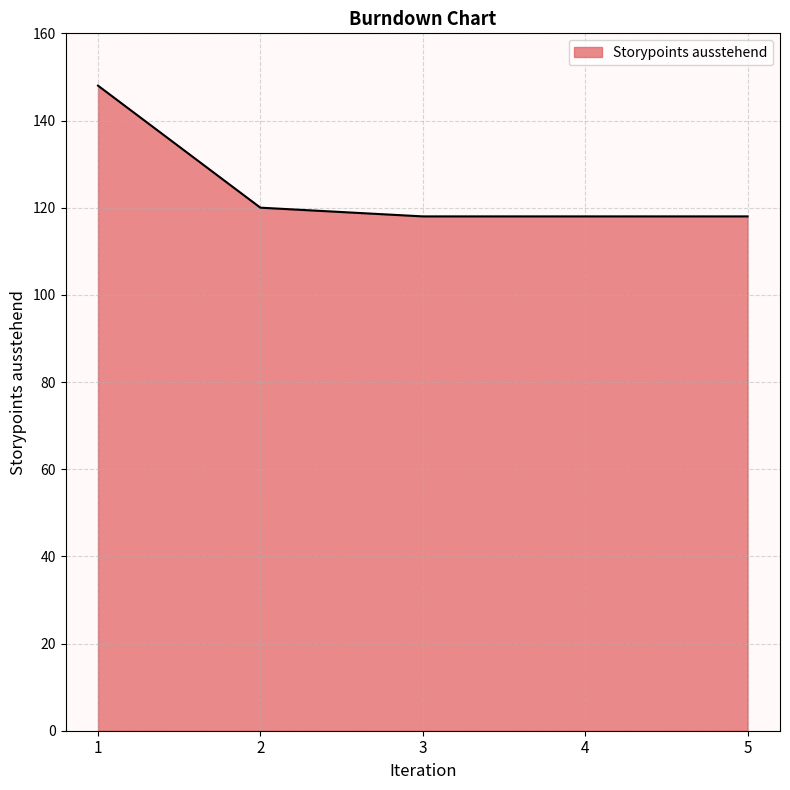

What is the maximum value shown in the chart?

148